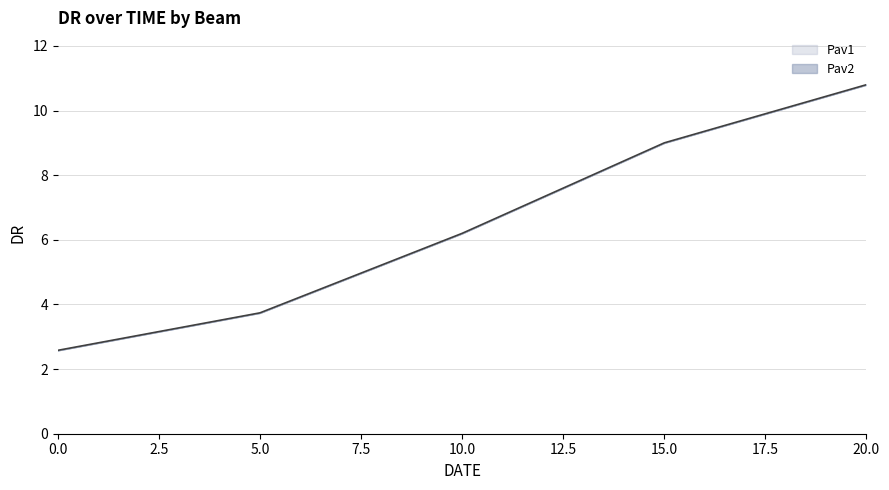

List the labels in order of value, smallest first.

0.0, 5.0, 10.0, 15.0, 20.0